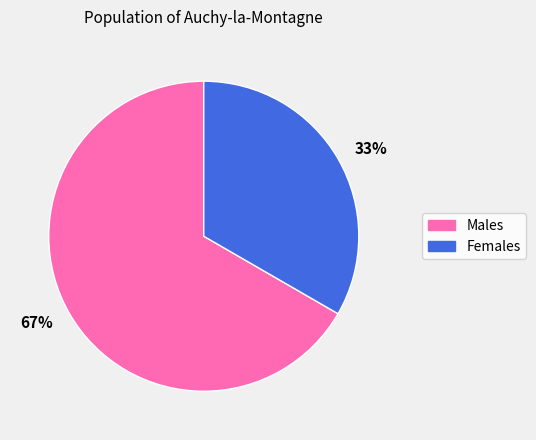

Is the sum of Females and Males greater than half?

Yes